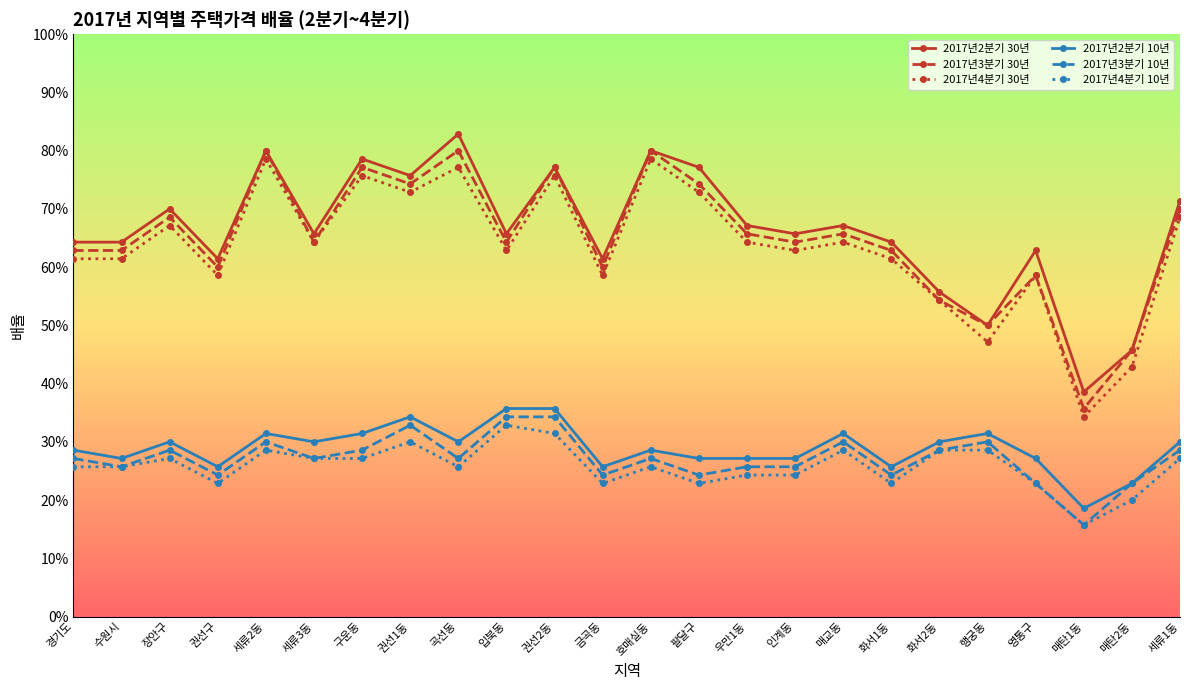

Count the number of categories in the chart.

24